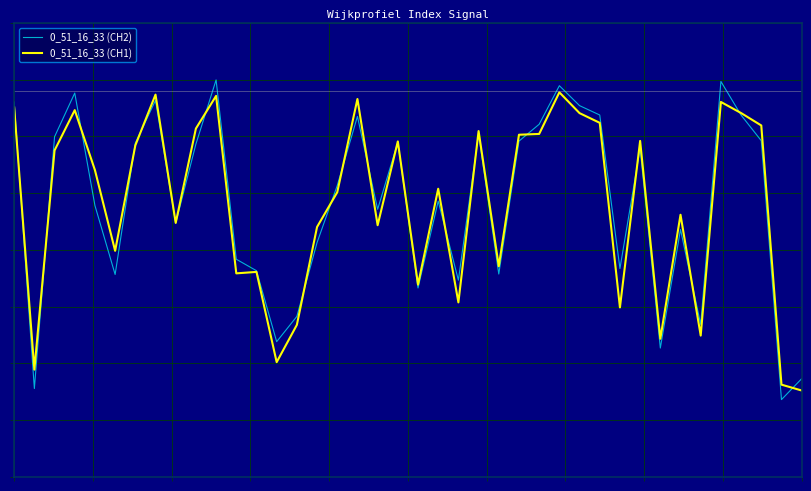

Does the chart have visible grid lines?

Yes